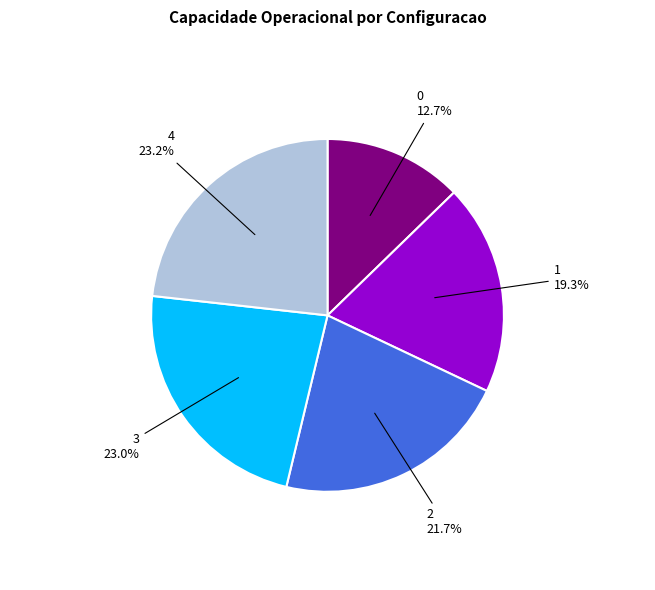

Does any single category account for the majority?

No